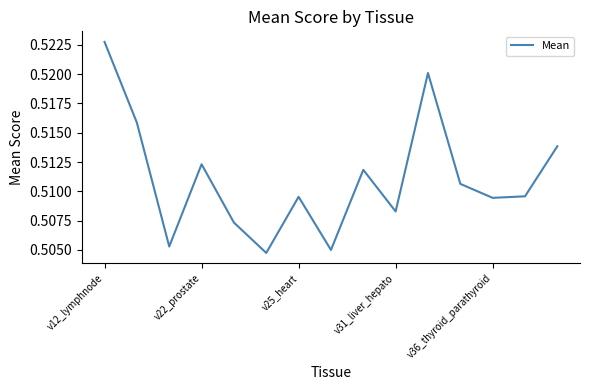

How many lines are shown in the chart?

1